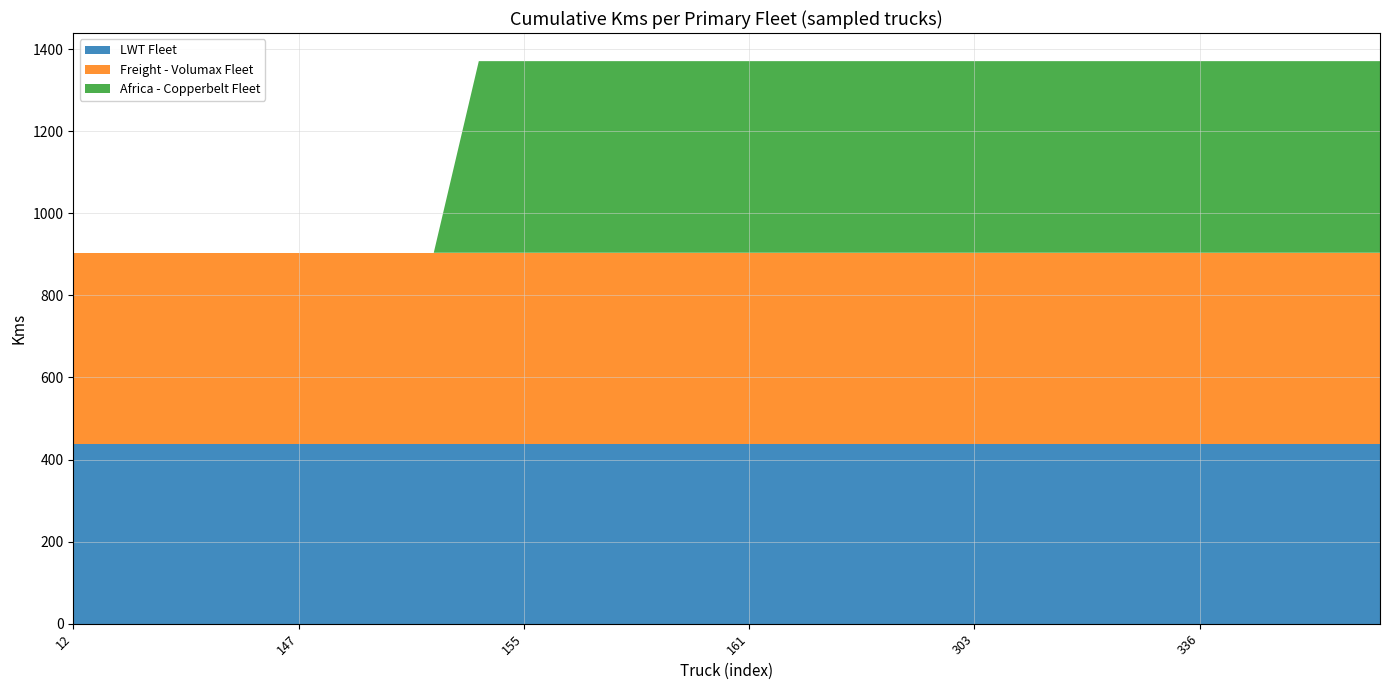

What is the total value across all series at 161?

1371